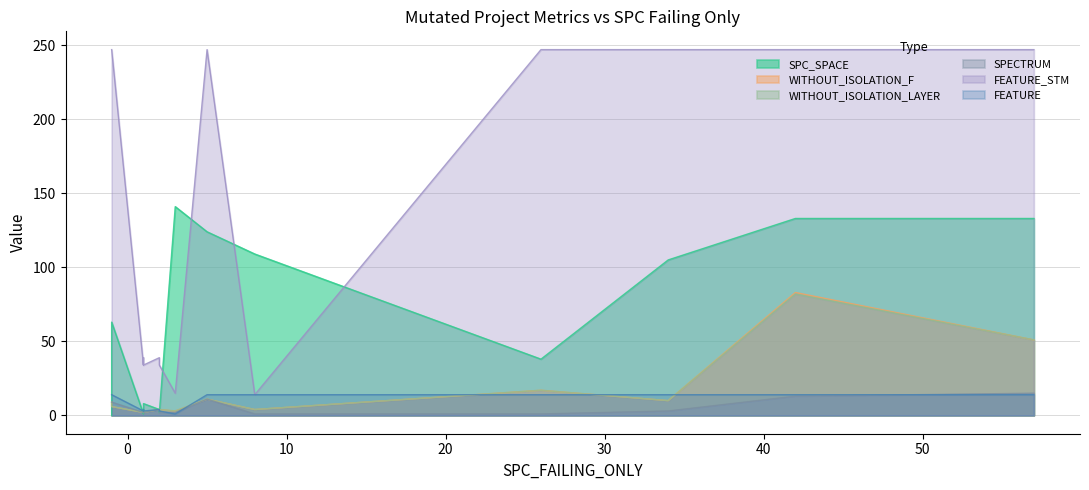

Which has a higher value, 57 or 8?

57